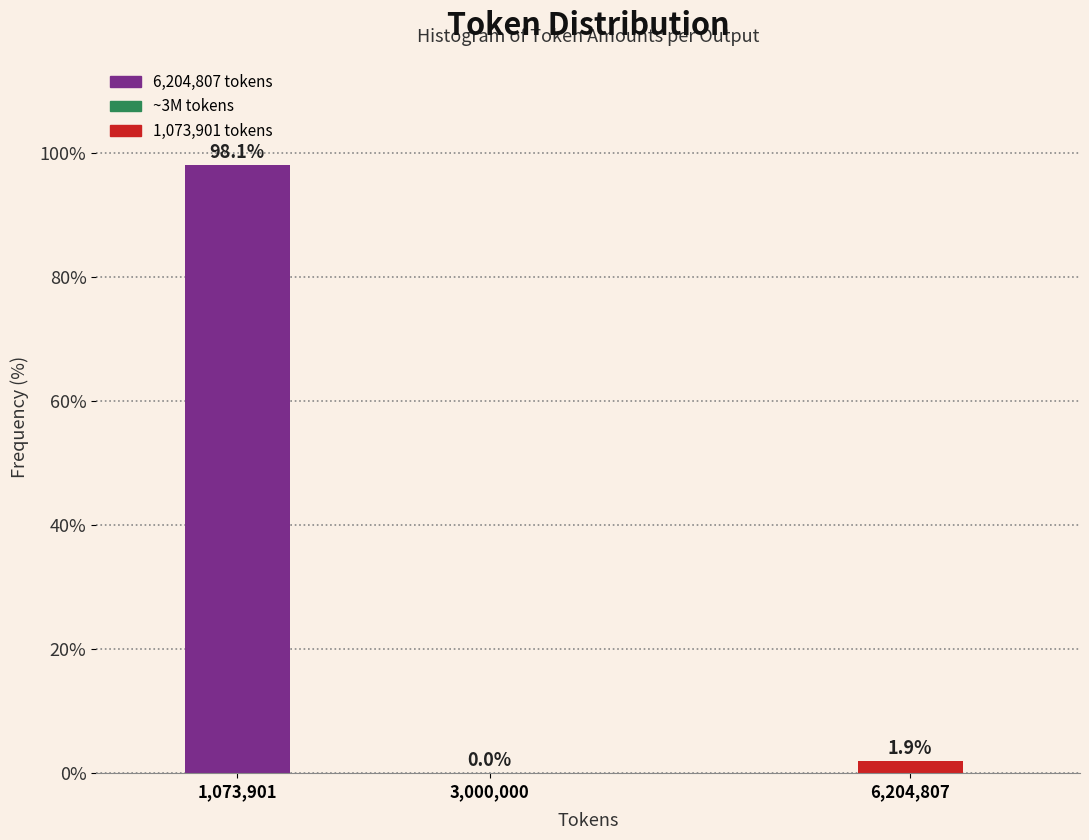

Reading left to right, transcribe all the data shown in this chart.

1,073,901=98.1	3,000,000=0.0	6,204,807=1.9